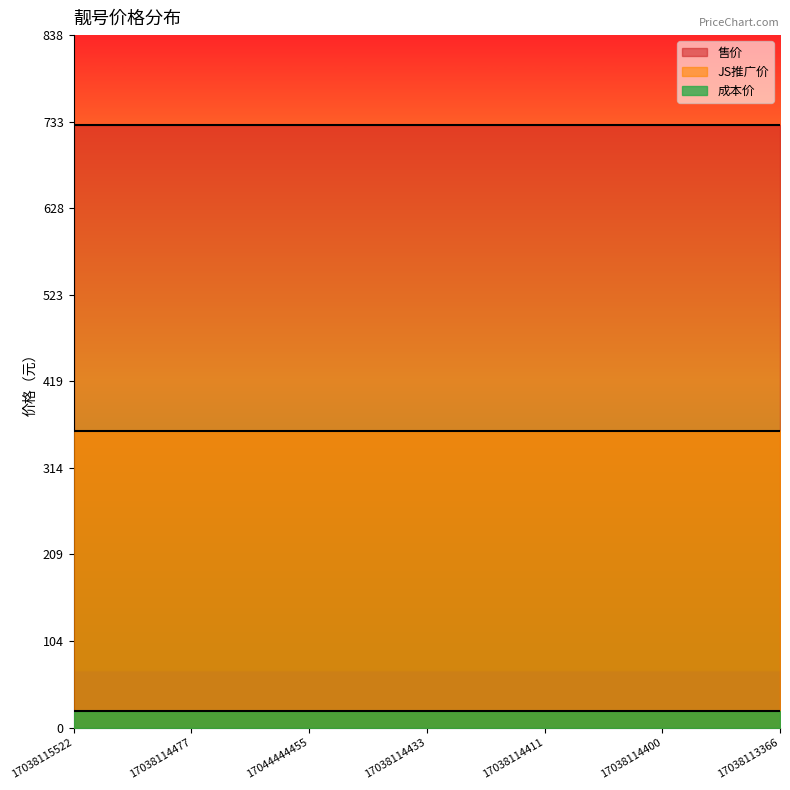

The value of 售价 at 17044444455 is 1278. True or false?

False